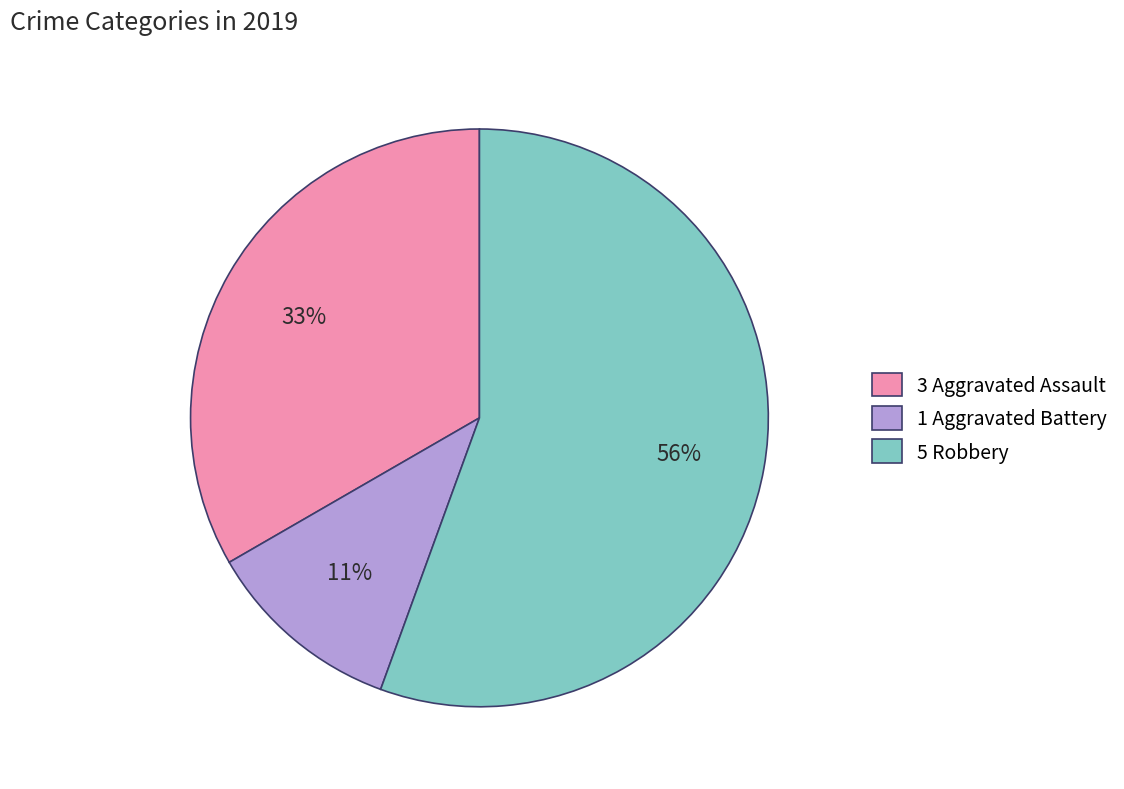

To the nearest percent, what is the combined percentage of 1 Aggravated Battery and 3 Aggravated Assault?

44%